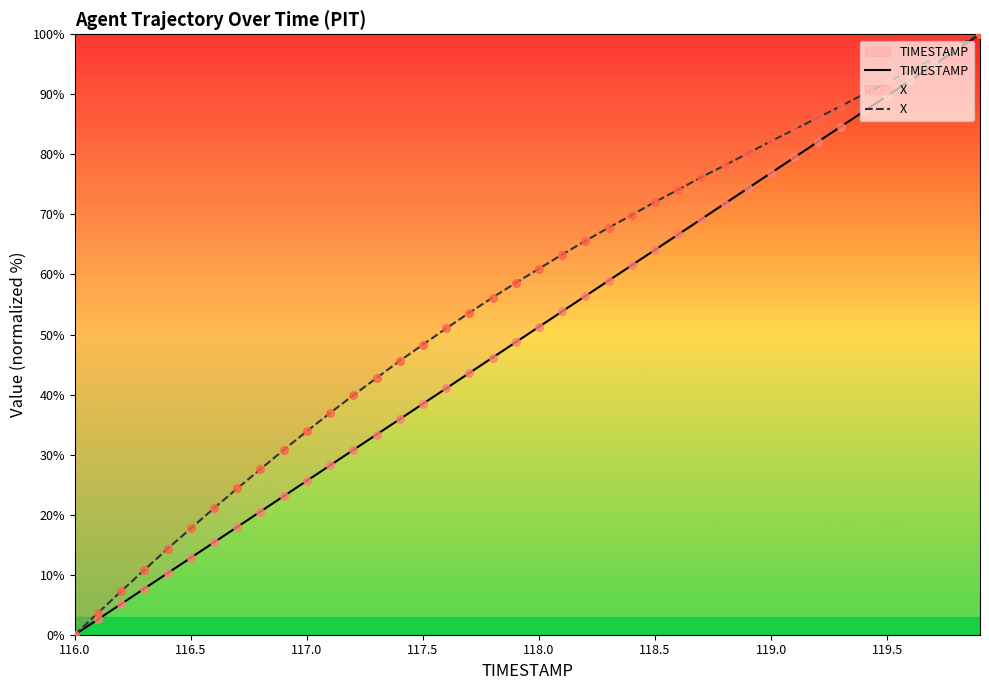

Which series has the largest total across all categories?

X